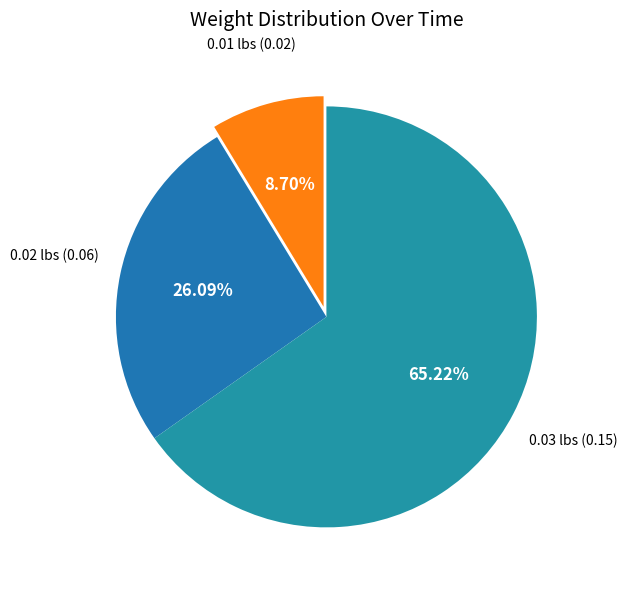

How many segments does this pie chart have?

3